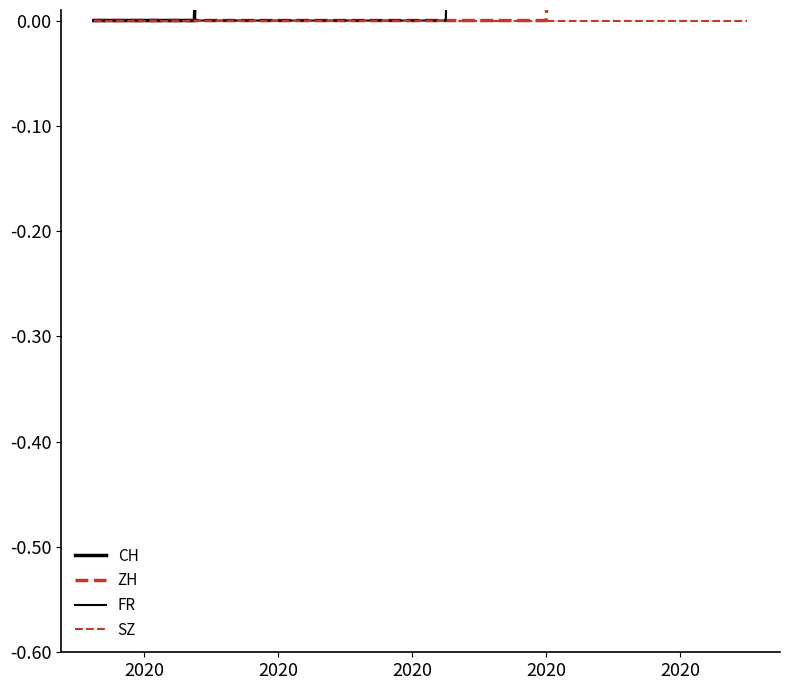

True or false: ZH and FR cross at least once.

False